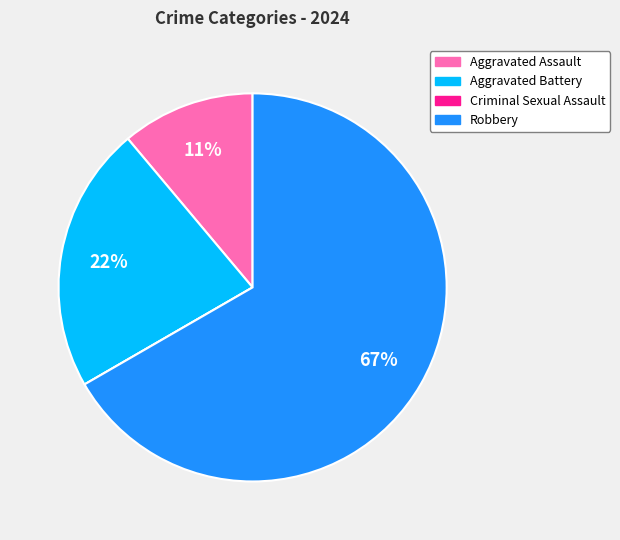

To the nearest percent, what is the combined percentage of Aggravated Assault and Robbery?

78%